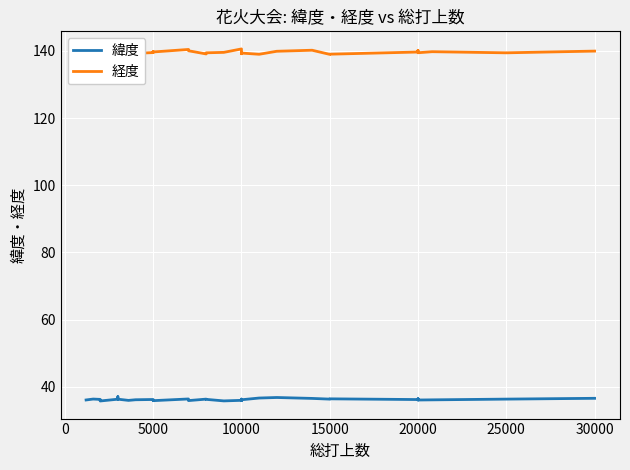

What is the sum of all 緯度 values?

1449.1